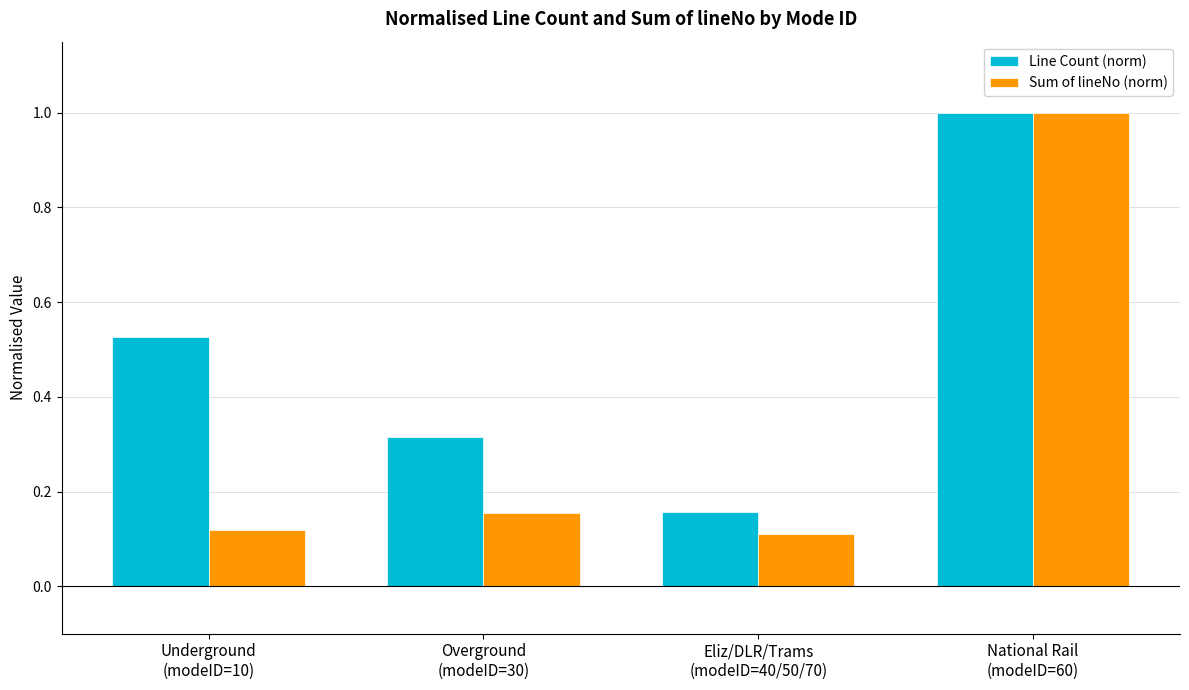

How many Line Count (norm) values are between 0 and 1?

4